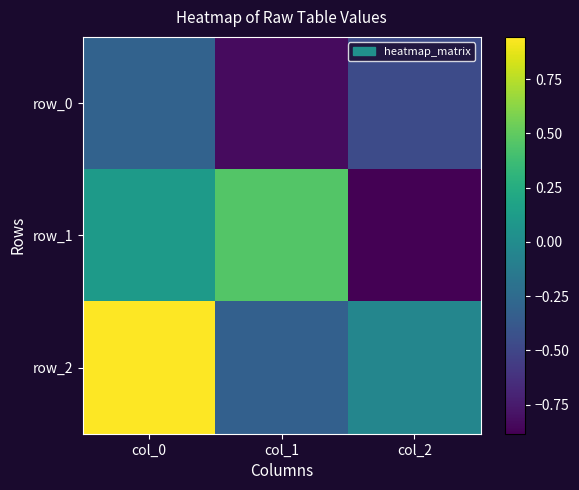

Rank the series by their maximum value, from highest to lowest.

row_2, row_1, row_0